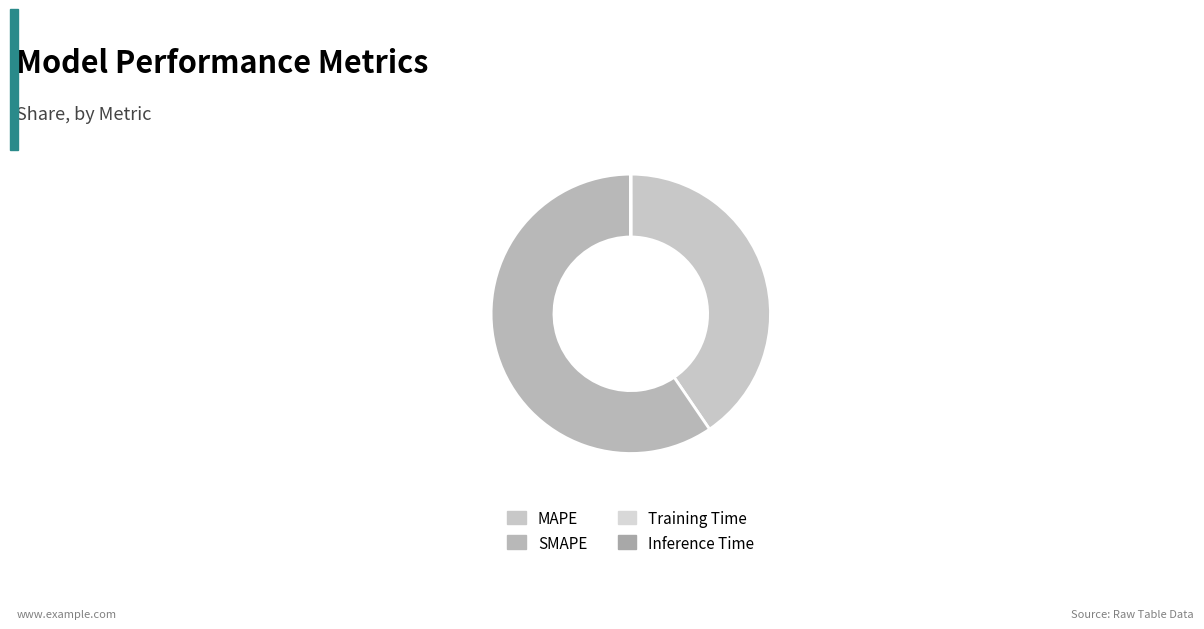

To the nearest percent, what is the difference between the largest and smallest slice percentages?

60%